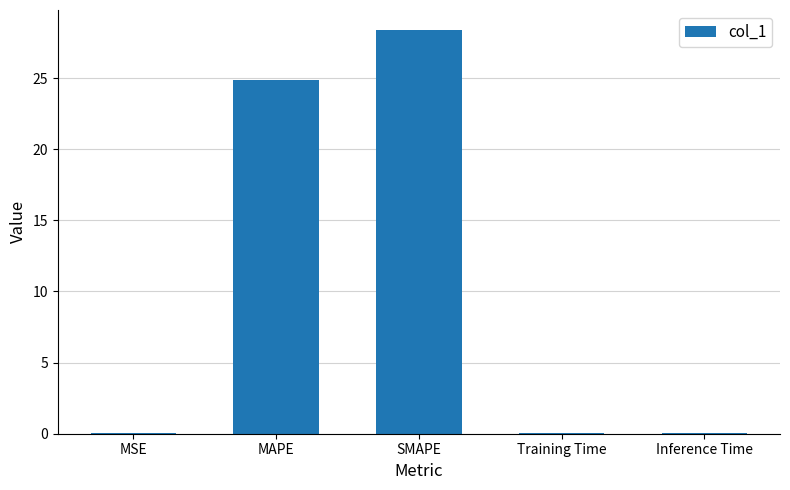

The chart shows a value of 24.8 at MAPE. True or false?

True